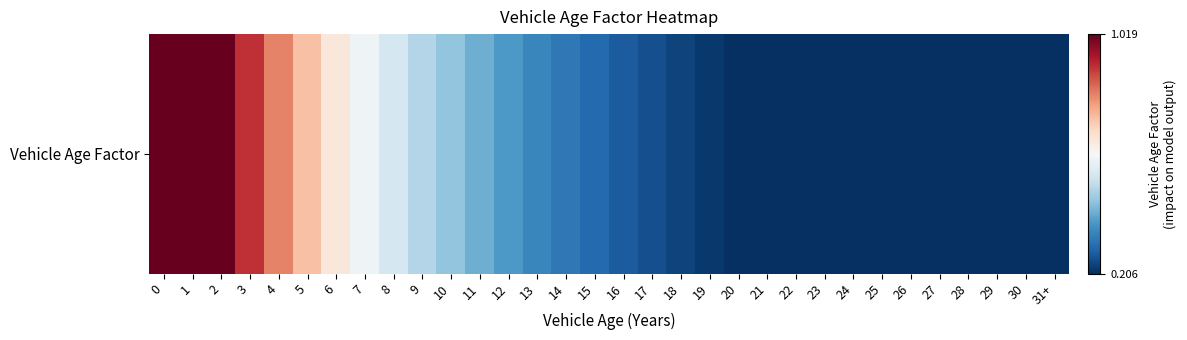

Between 24 and 8, which is larger?

8